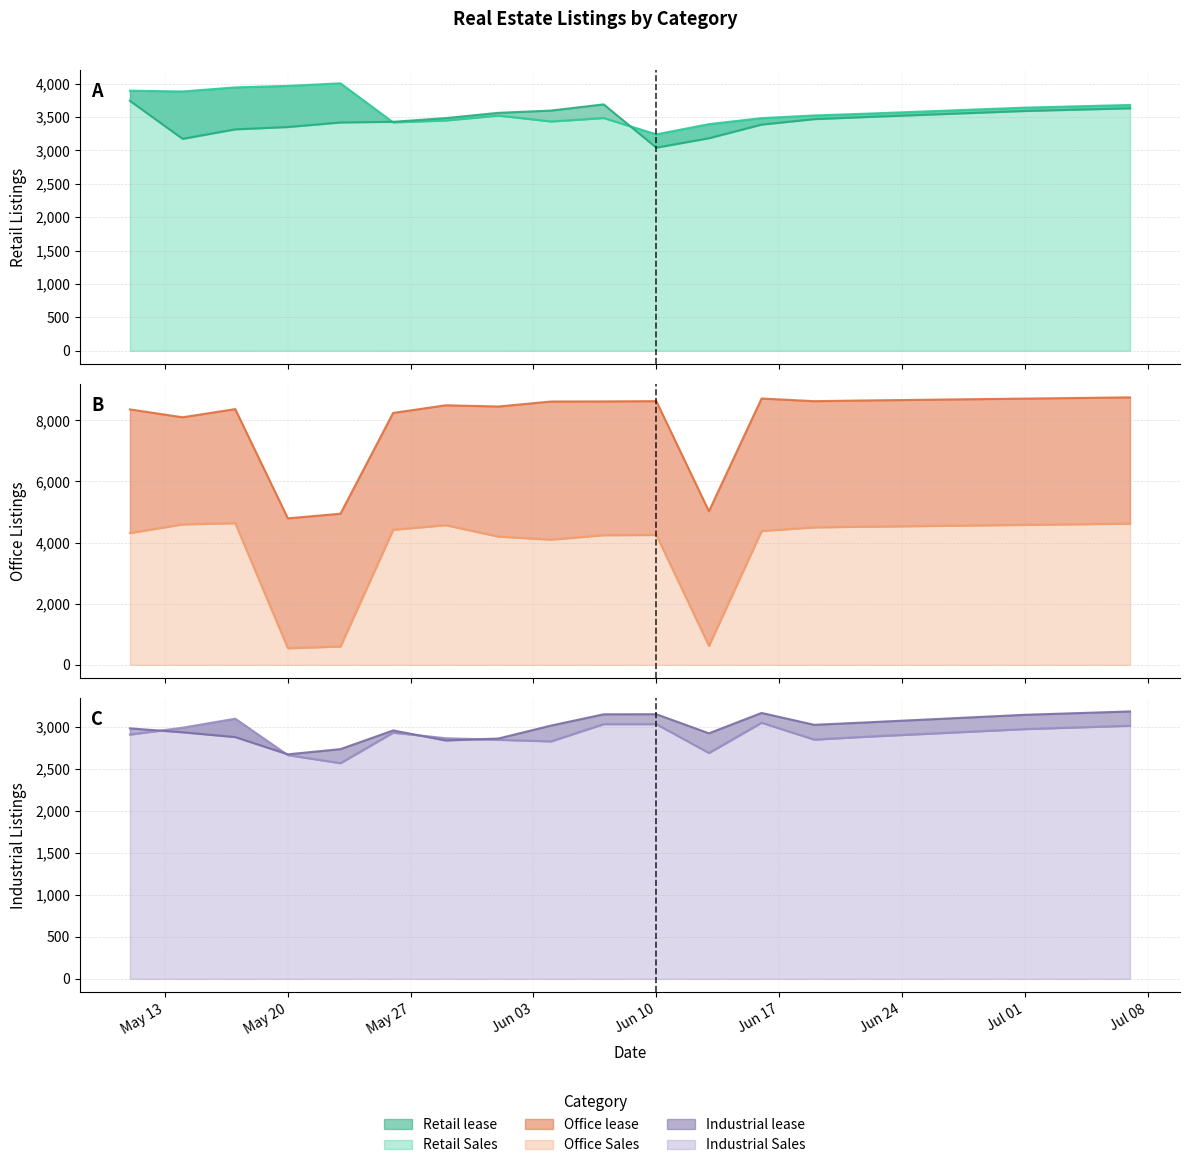

Where is the first local minimum for Retail lease?

2024-05-14